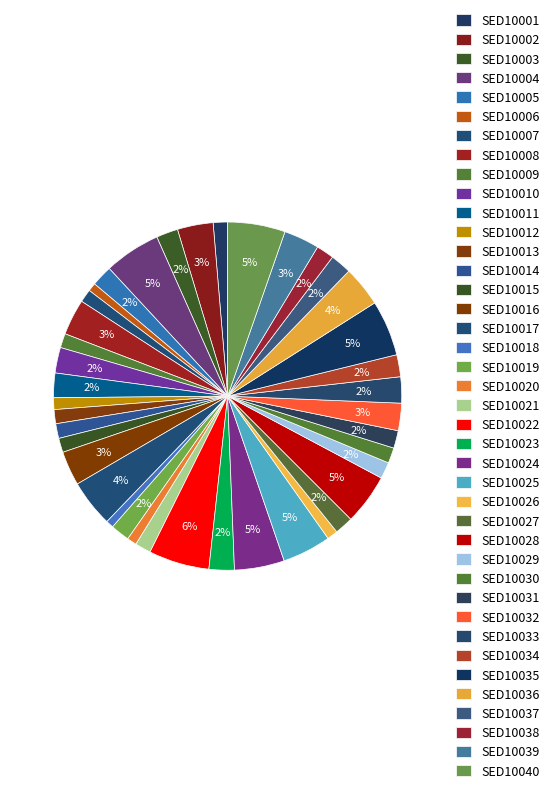

To the nearest percent, what percentage of the pie is SED10033?

2%